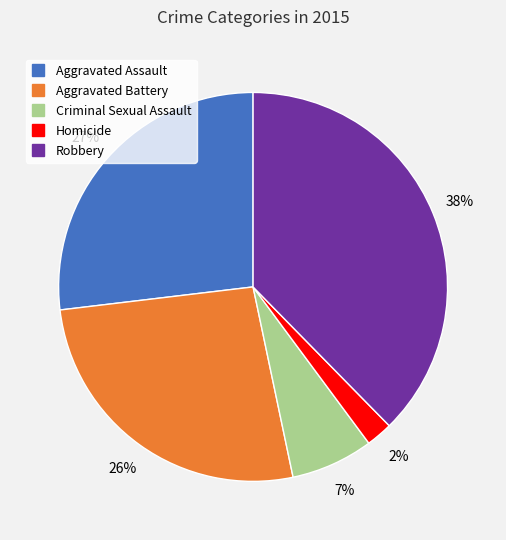

Which slice is the smallest?

Homicide